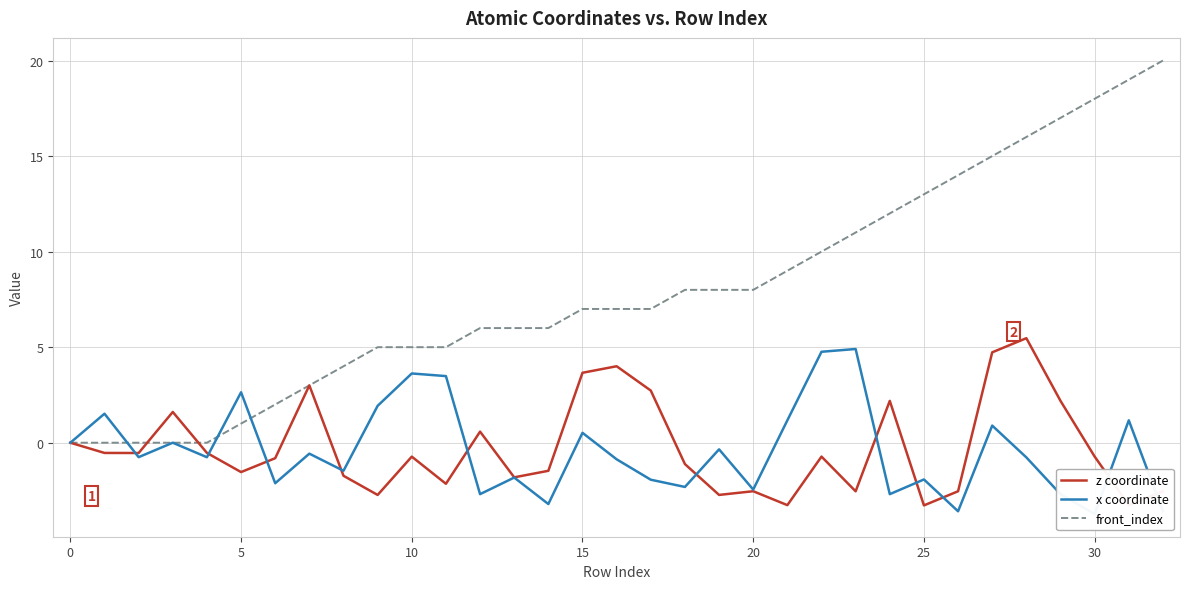

Which series has the widest spread of values?

front_index